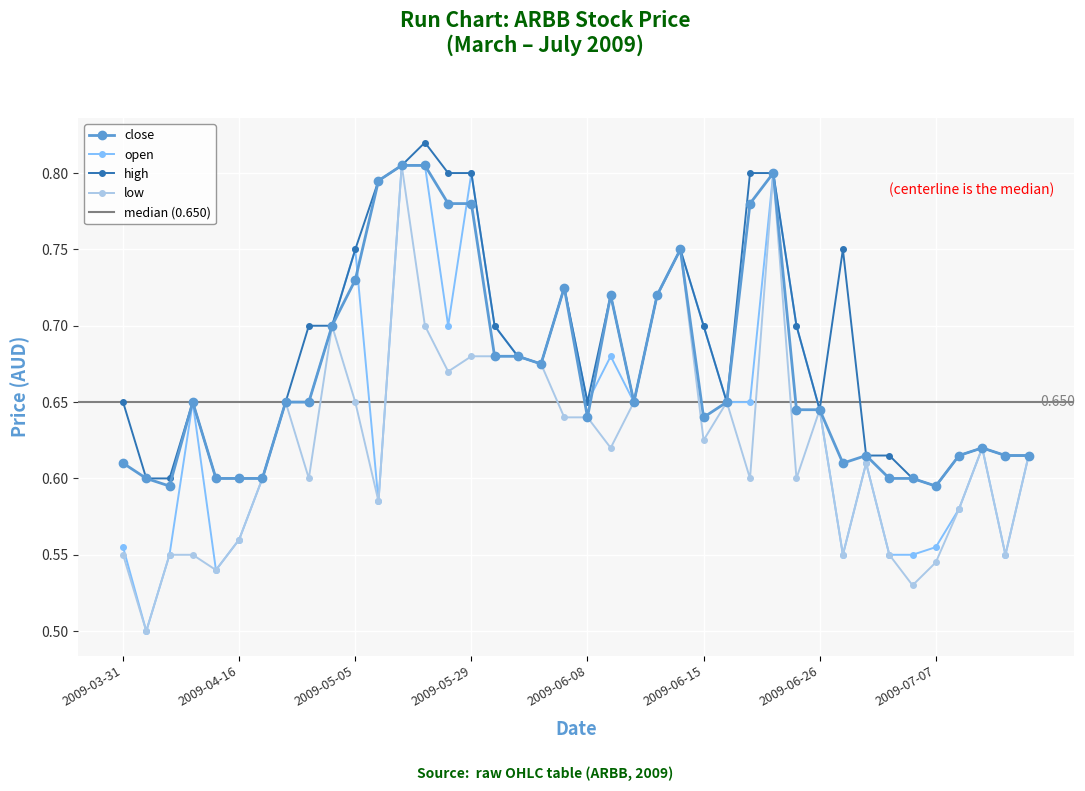

Is it true that close equals 0.3 at 2009-04-13?

False